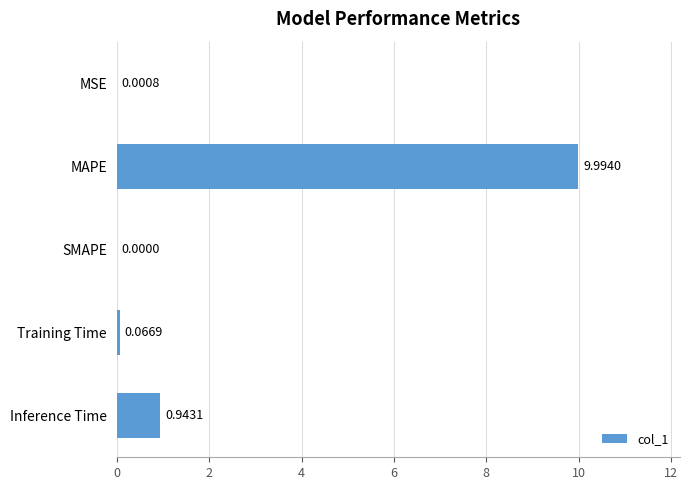

At which label is the value closest to 4?

Inference Time